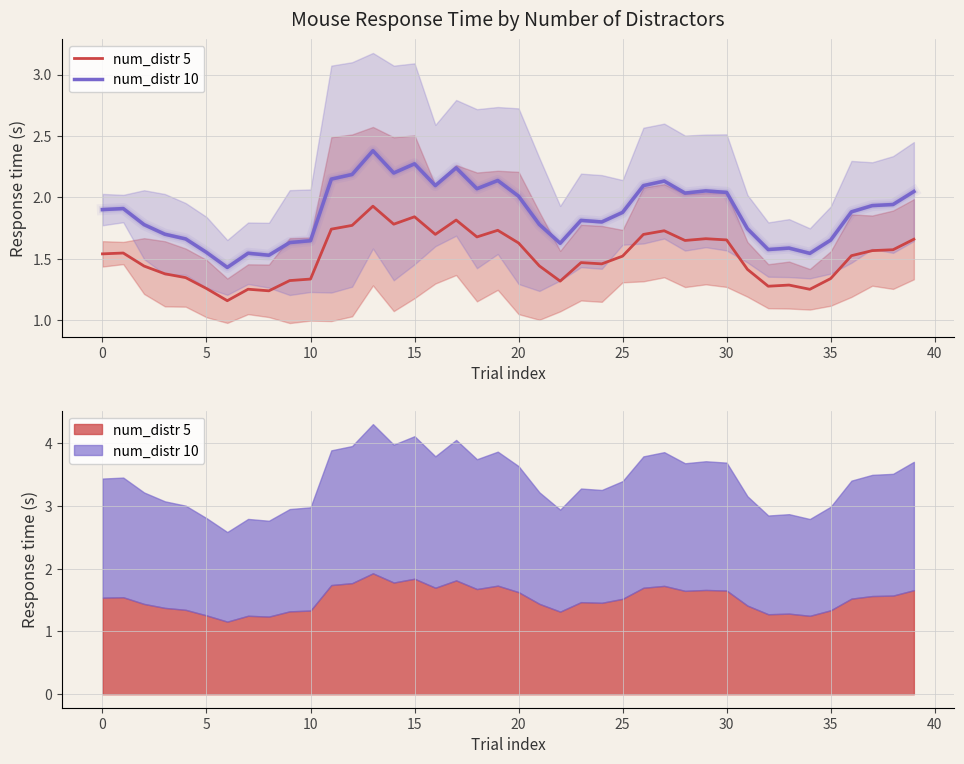

Rank the series by their maximum value, from highest to lowest.

num_distr 10, num_distr 5